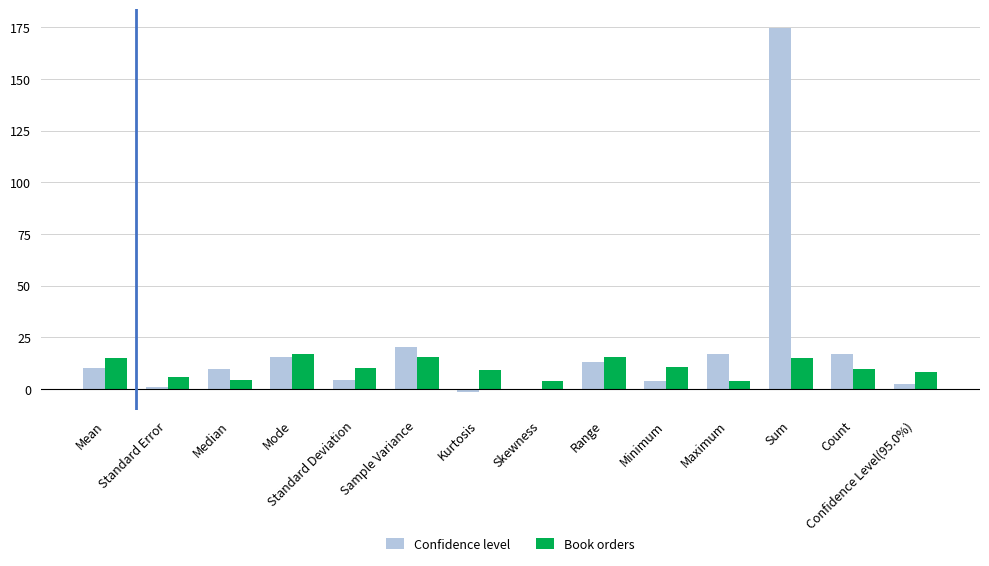

What are all the series names shown in the legend?

Confidence level, Book orders